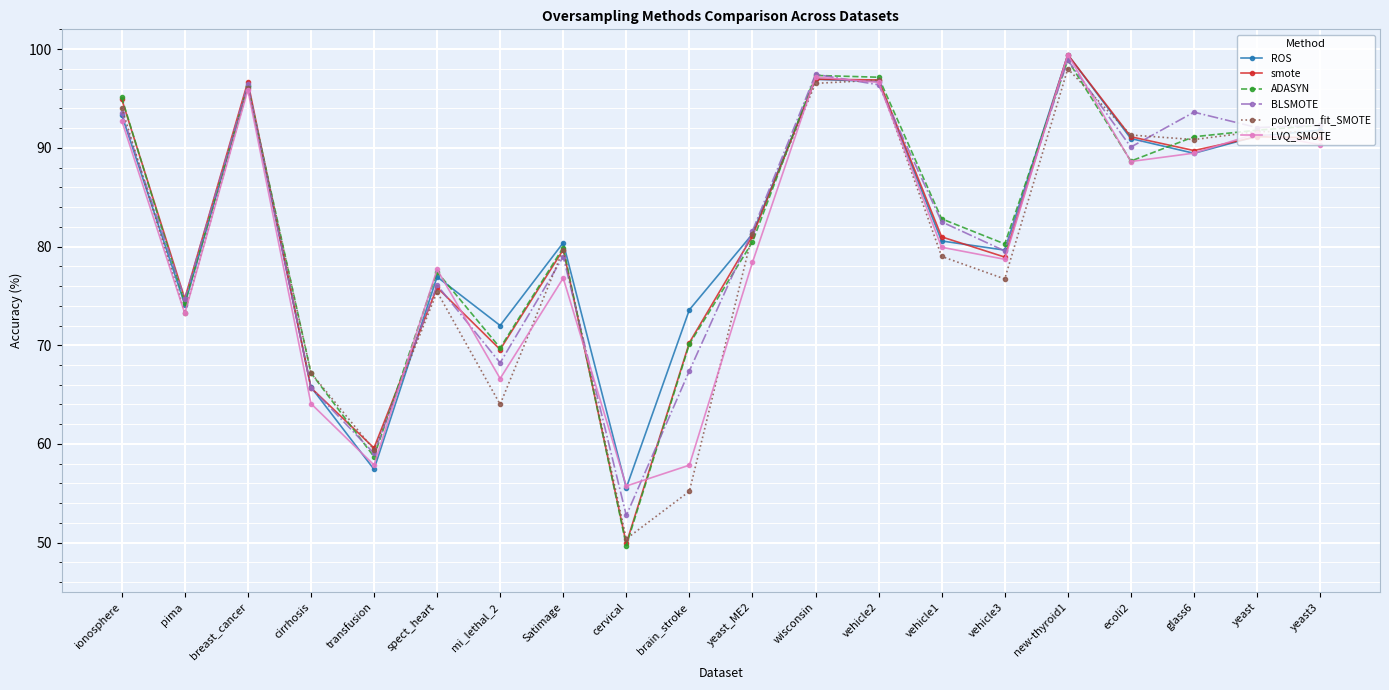

What is the sum of the ADASYN values at transfusion and brain_stroke?

128.8